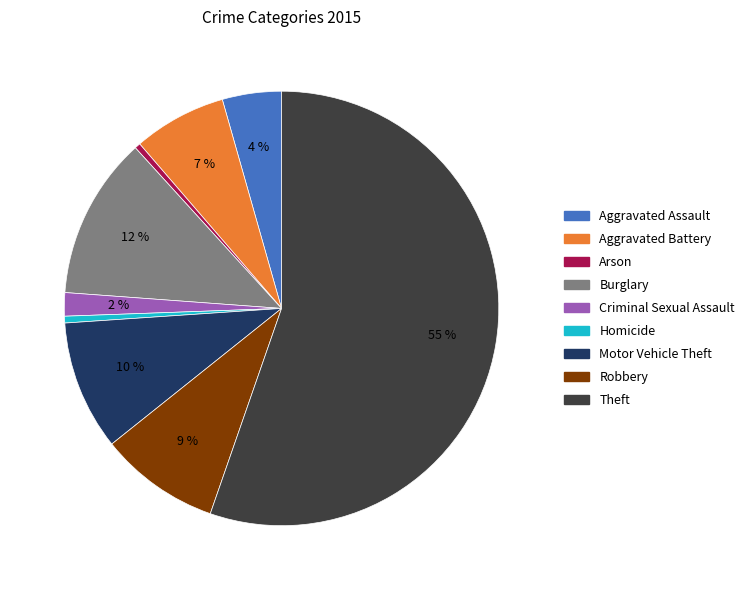

What is the largest slice in the pie chart?

Theft